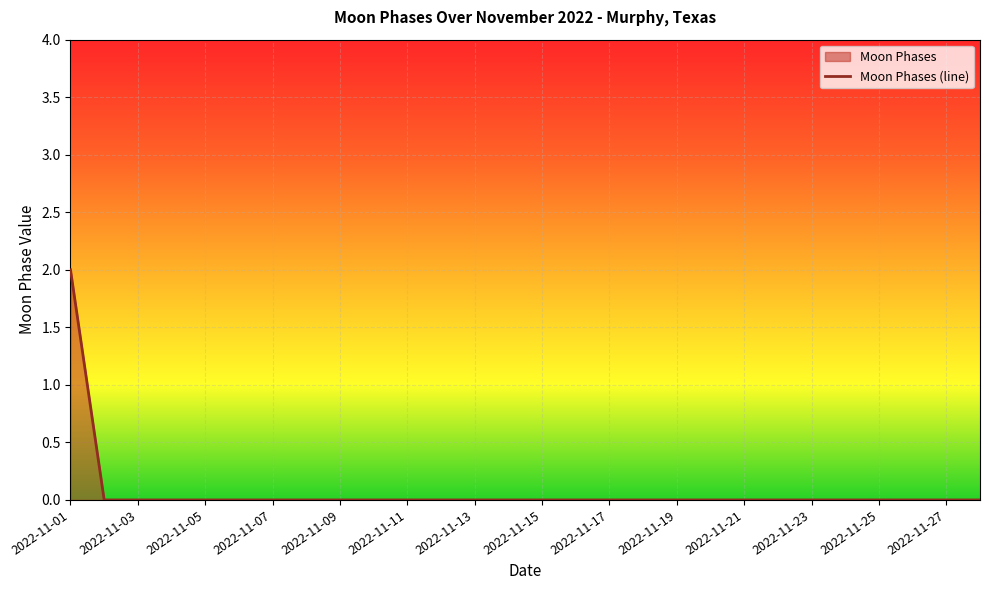

The chart shows a value of -1 at 2022-11-20. True or false?

False